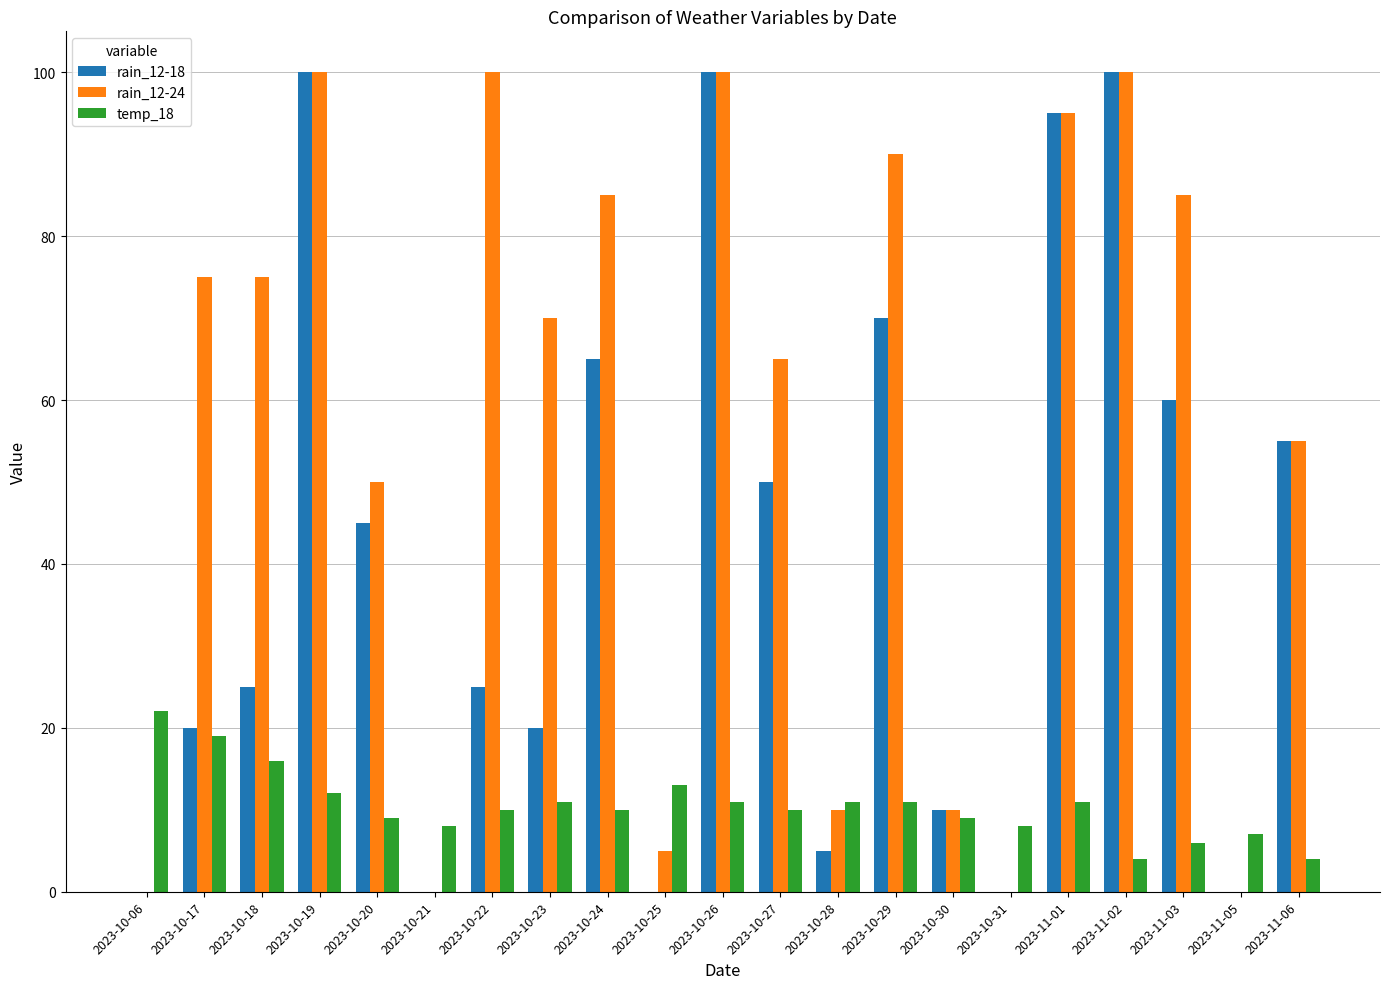

The value of temp_18 at 2023-11-01 is 11. True or false?

True